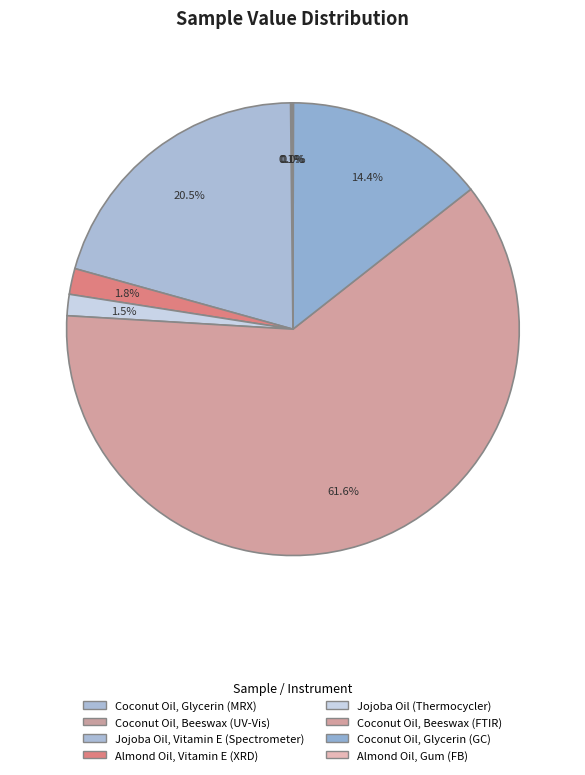

Is it true that Coconut Oil, Glycerin (GC) is 7% of the pie?

False